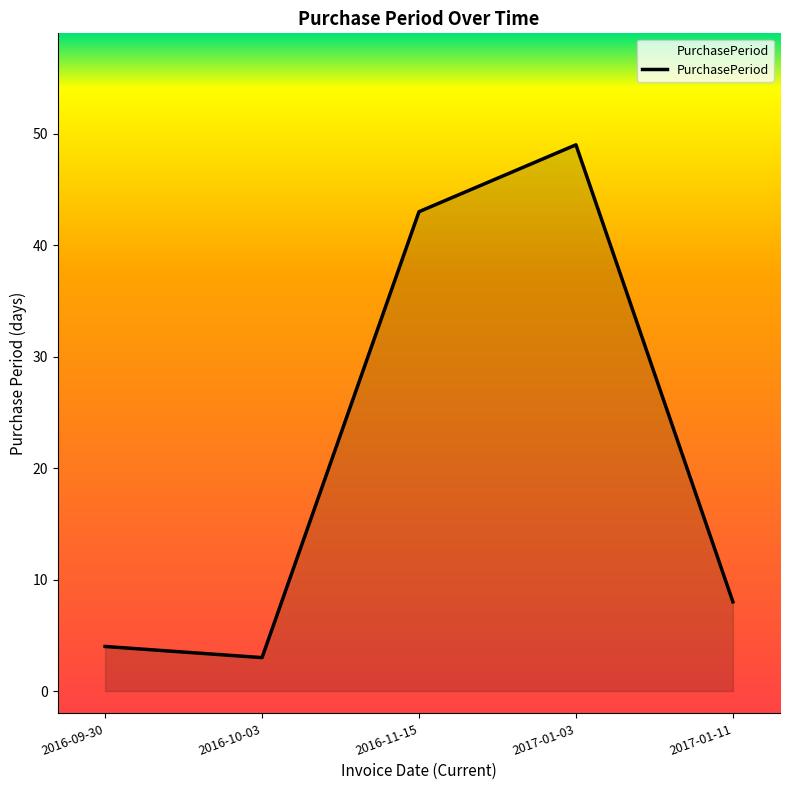

What is the change in value from 2017-01-03 to 2017-01-11?

-41